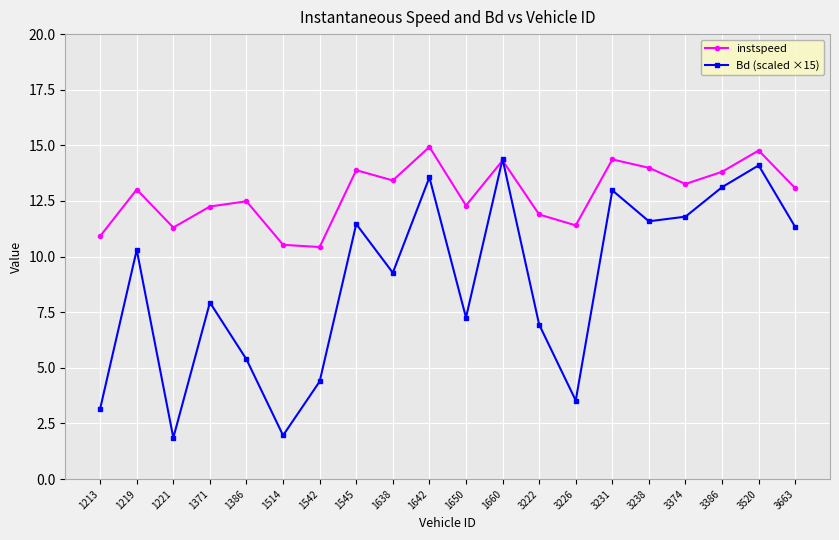

Which series changed the most between 1221 and 1638?

Bd (scaled ×15)